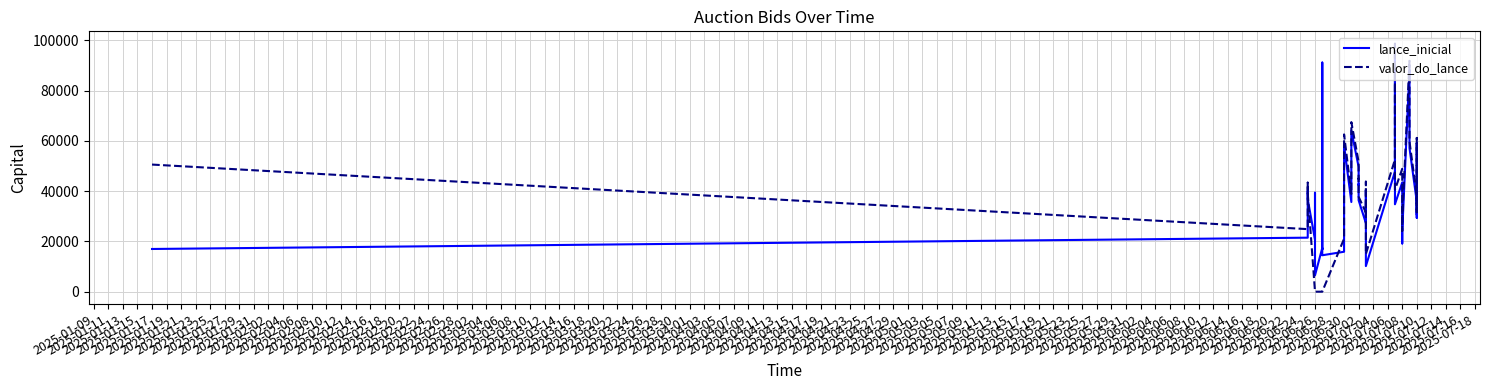

After their last crossing, which series has the higher values: valor_do_lance or lance_inicial?

valor_do_lance